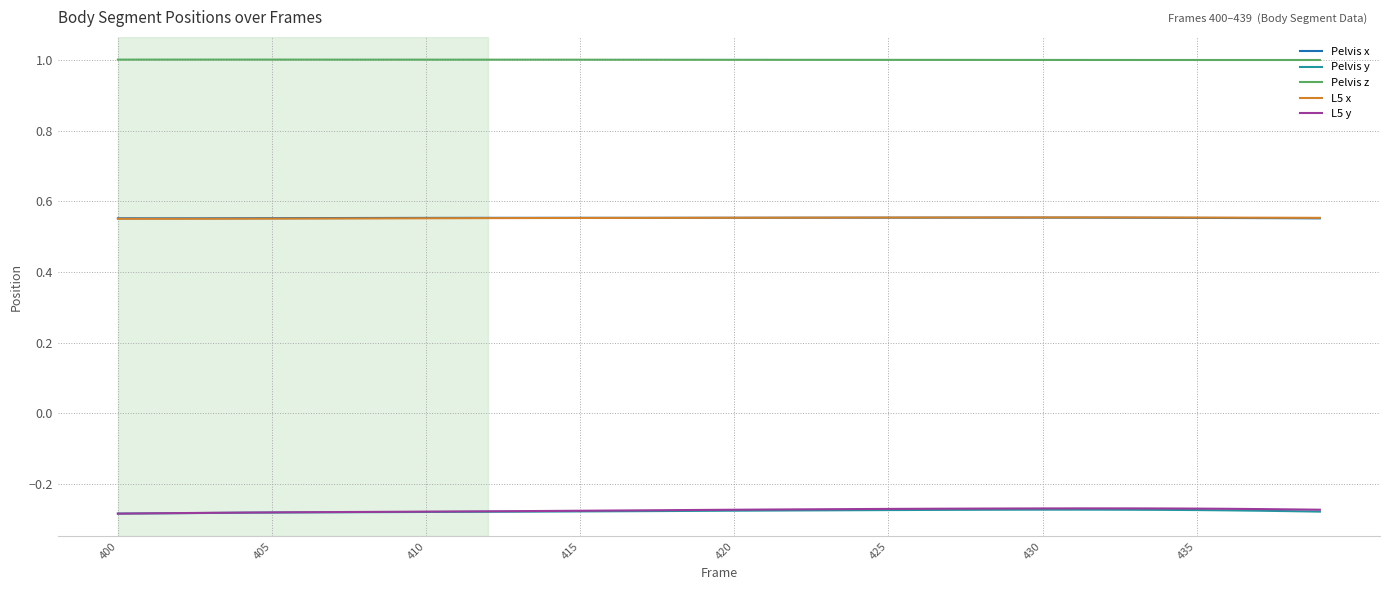

True or false: Pelvis y and Pelvis z intersect in this chart.

False